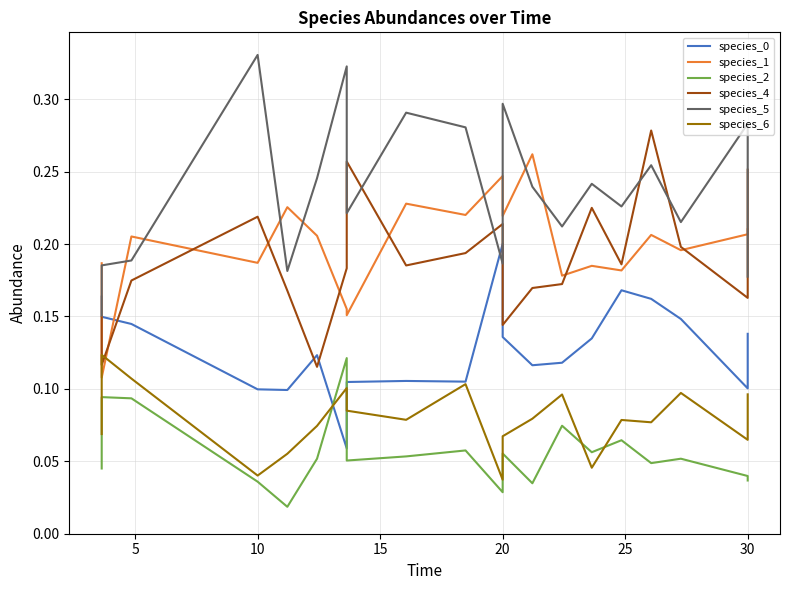

How many species_4 values are between 0 and 1?

20